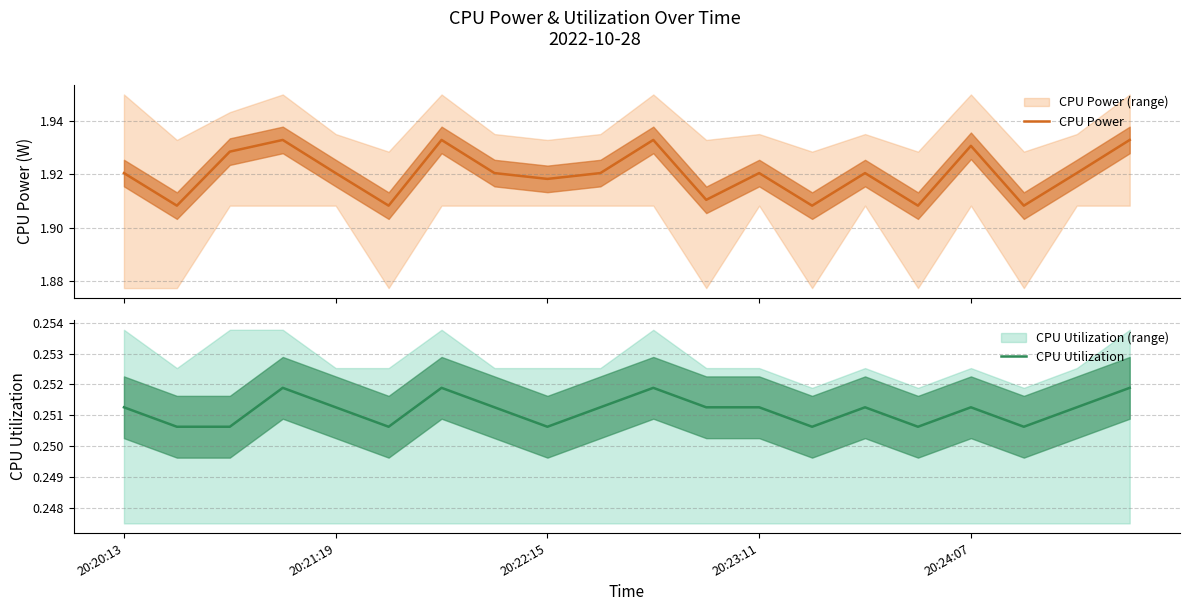

What is the sum of the CPU Utilization values at 18 and 5?

0.5